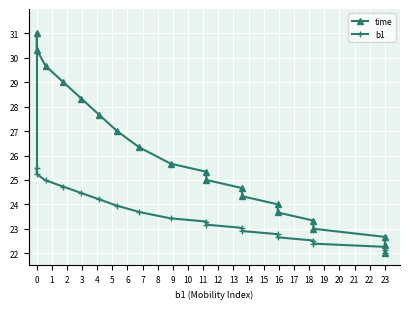

The value of b1 at 14 is 37.2. True or false?

False